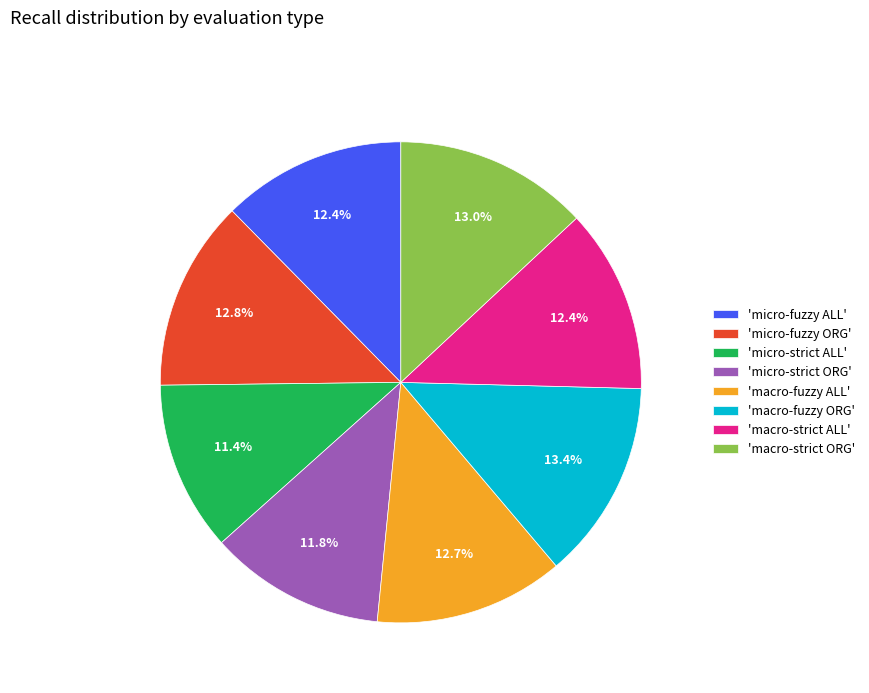

Is there any slice that represents more than half of the pie?

No